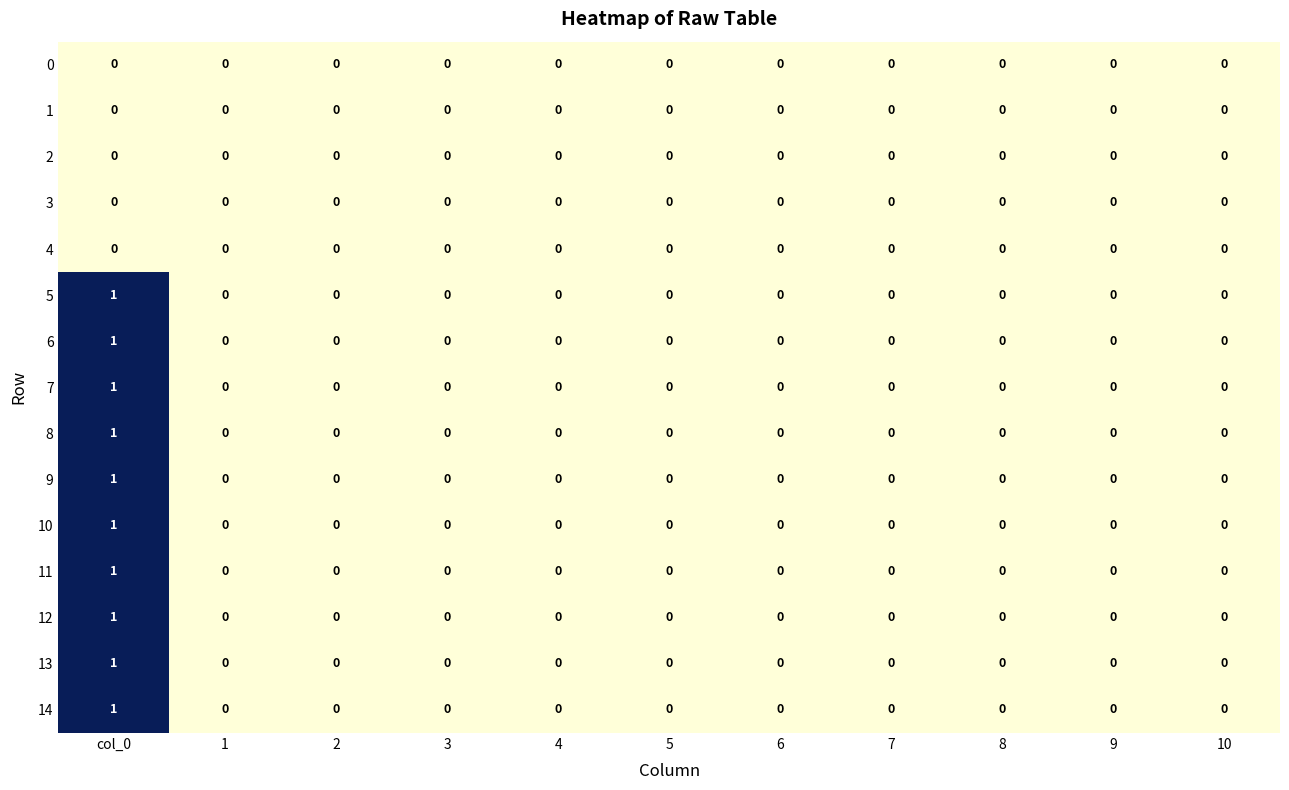

True or false: 3 has a value of 0 at 2.

True